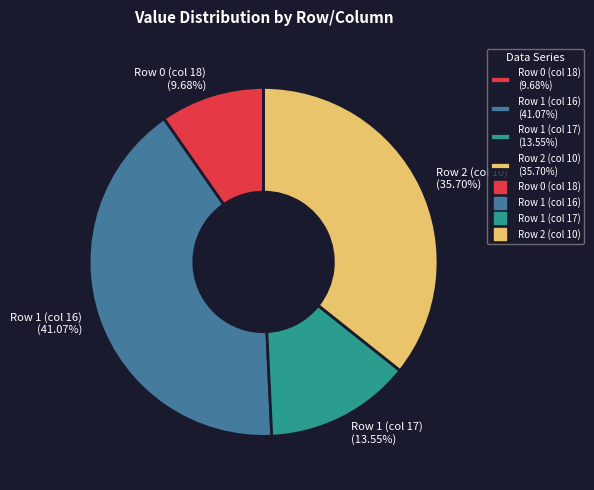

Does Row 1 (col 16) account for over 50% of the chart?

No